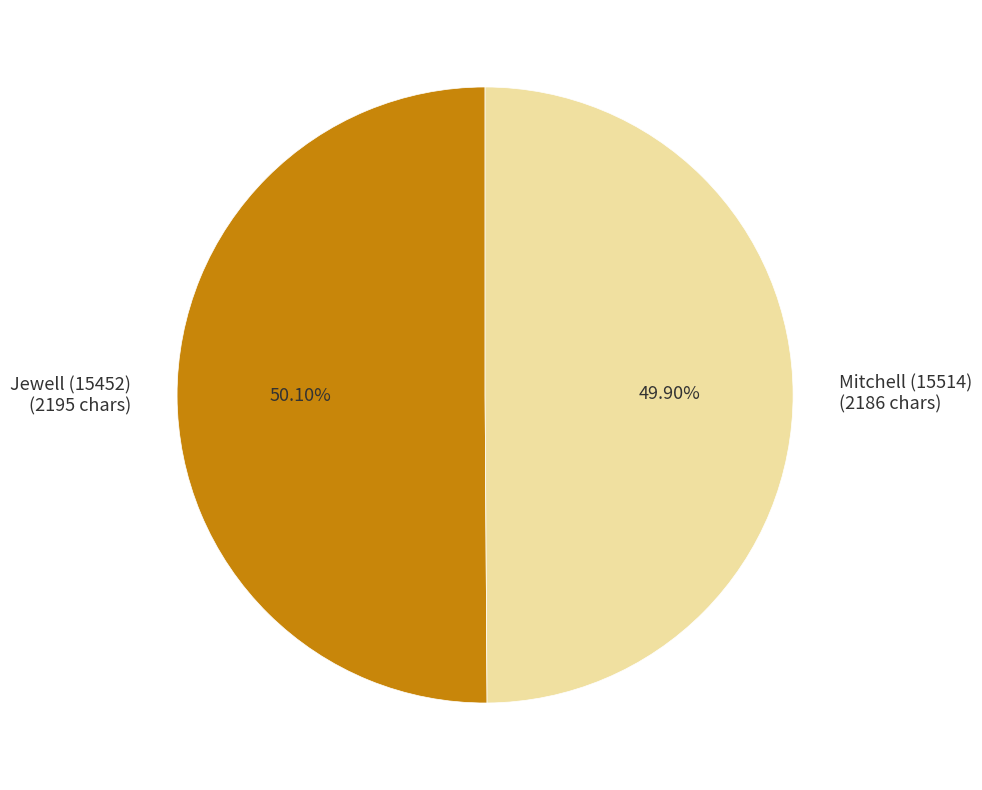

The Mitchell (15514) slice represents 50% of the pie. True or false?

True